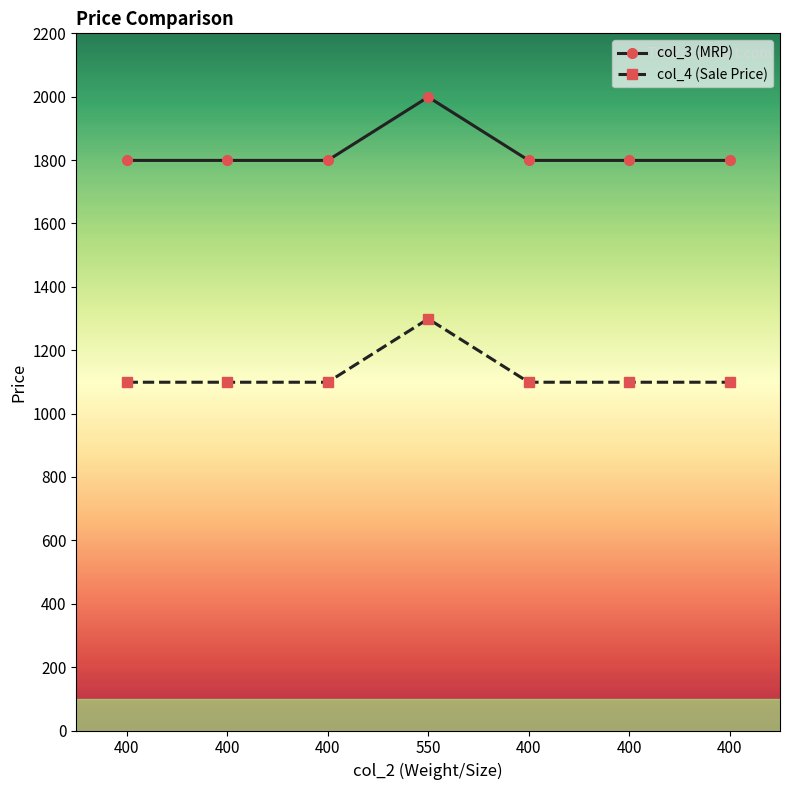

How many lines are shown in the chart?

2